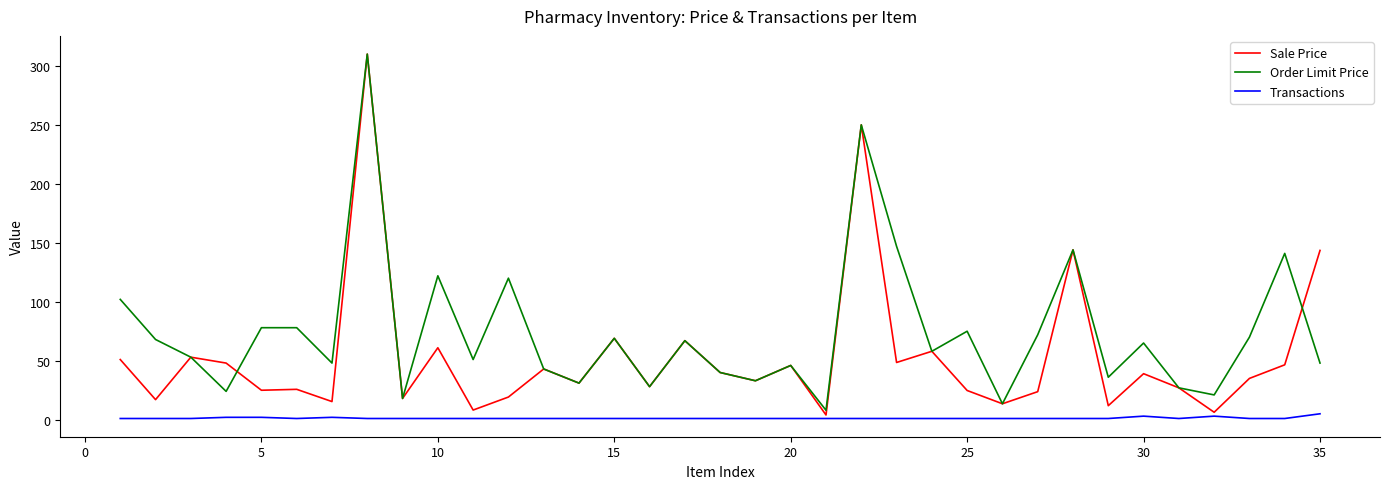

What is the difference between the maximum and minimum values in the Order Limit Price series?

302.0